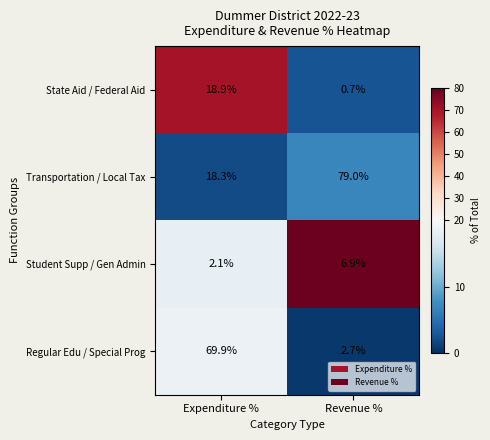

Where does the State Aid / Federal Aid series first go above 18?

Expenditure %